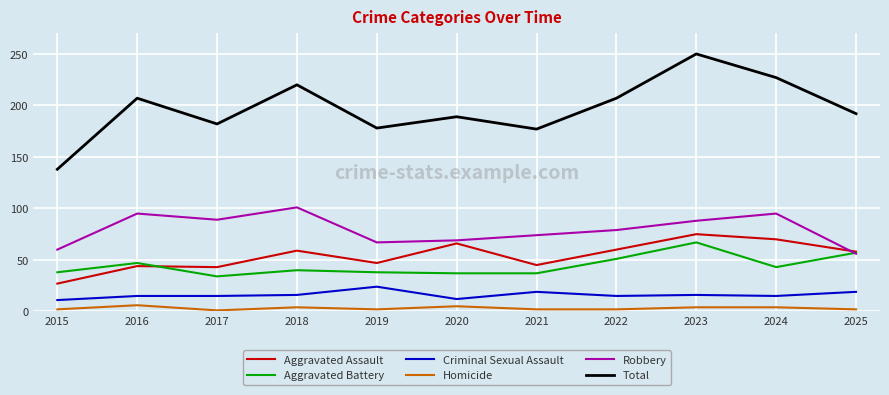

Is the value of Criminal Sexual Assault at 2021 greater than the value of Aggravated Assault at 2017?

No